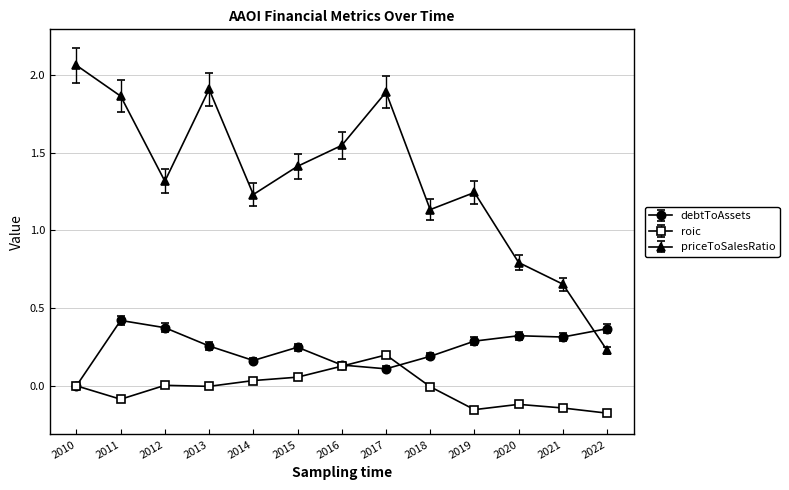

What are all the series names shown in the legend?

debtToAssets, roic, priceToSalesRatio